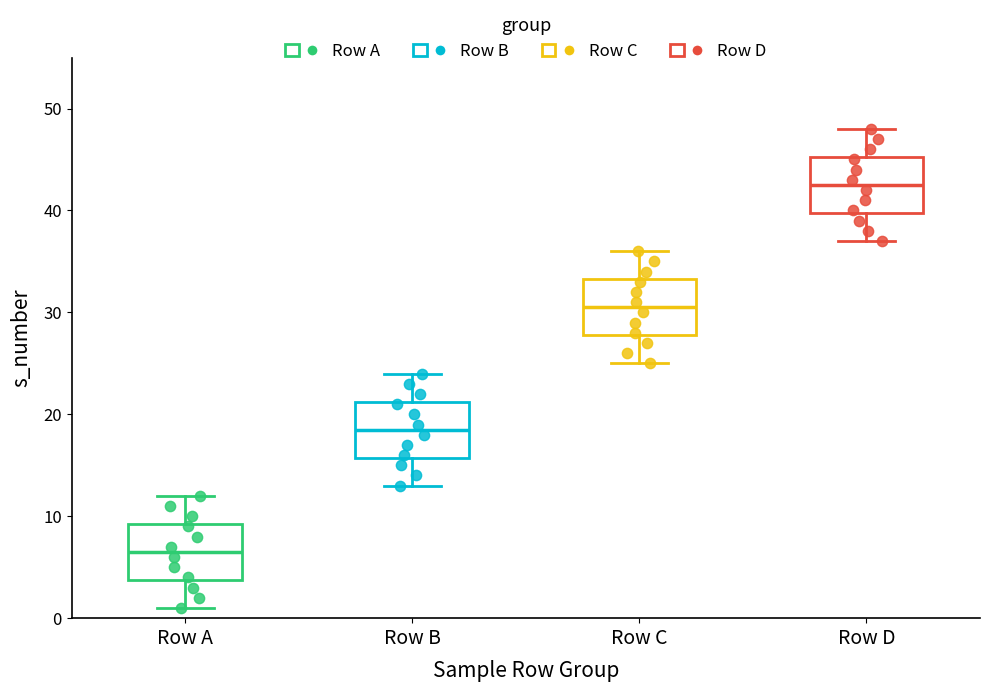

Where does the lower whisker of the box for Row B end on the y-axis? The values are not printed on the chart, so give them approximately, as read against the axis.

13